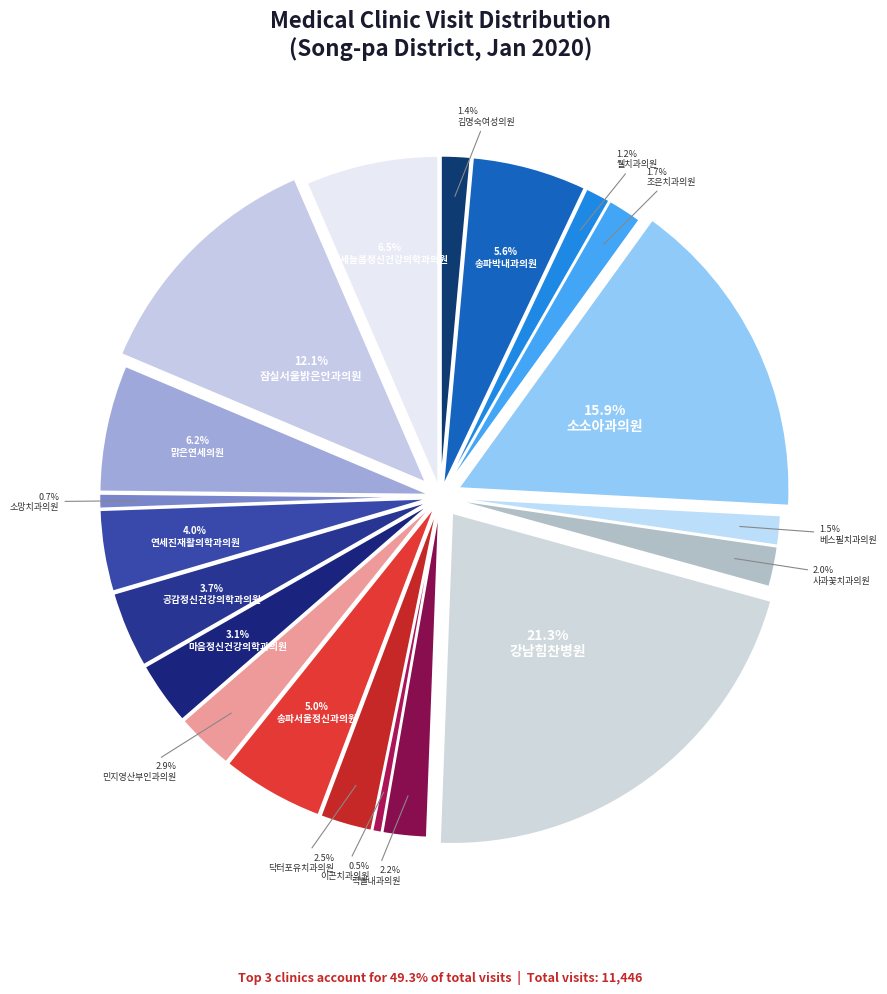

How many segments does this pie chart have?

20